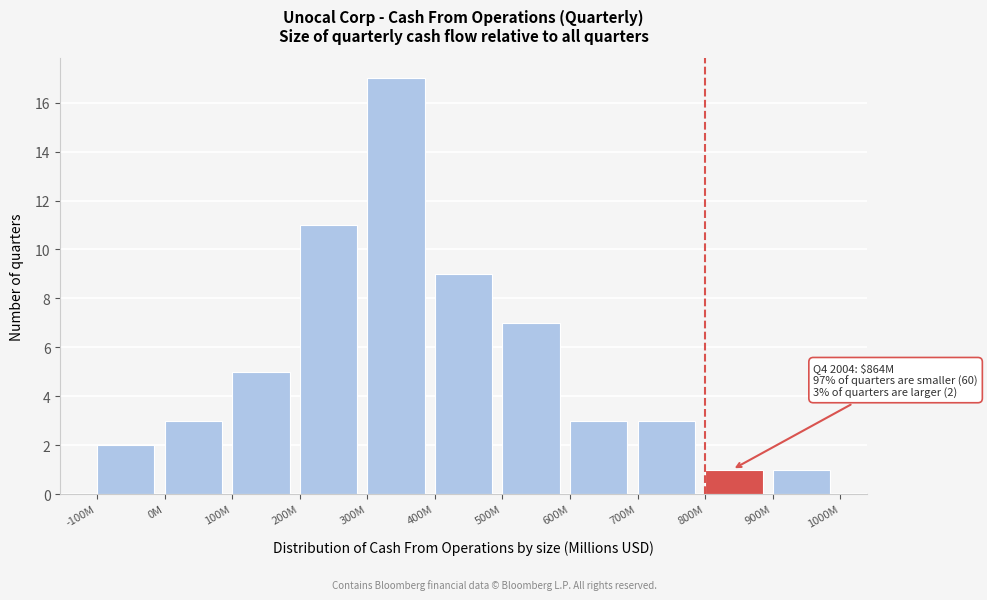

Reading left to right, transcribe all the data shown in this chart.

2	3	5	11	17	9	7	3	3	1	1